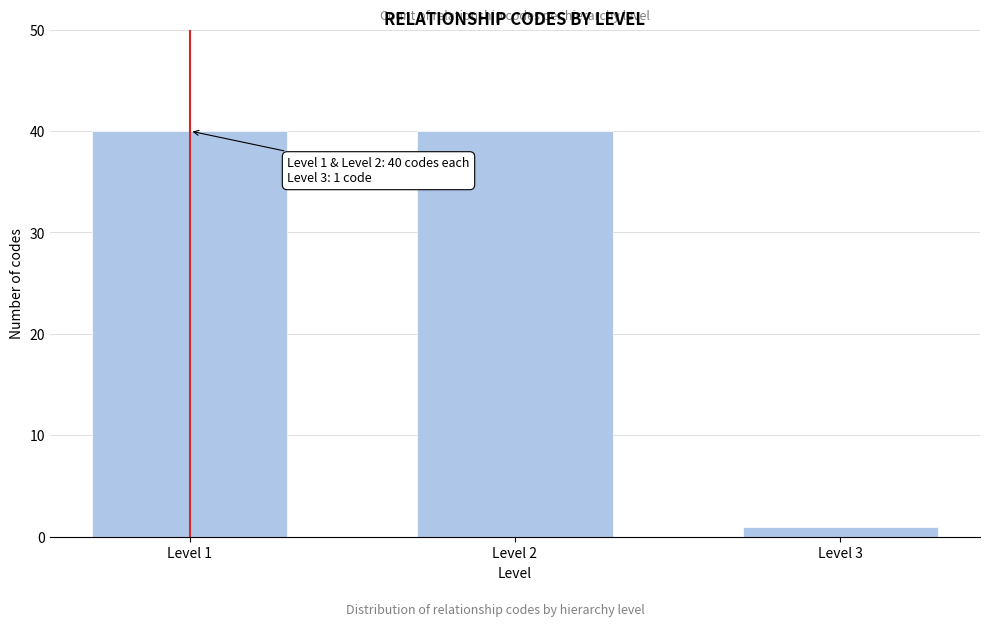

Reading right to left, transcribe all the data shown in this chart.

Level 3=1	Level 2=40	Level 1=40